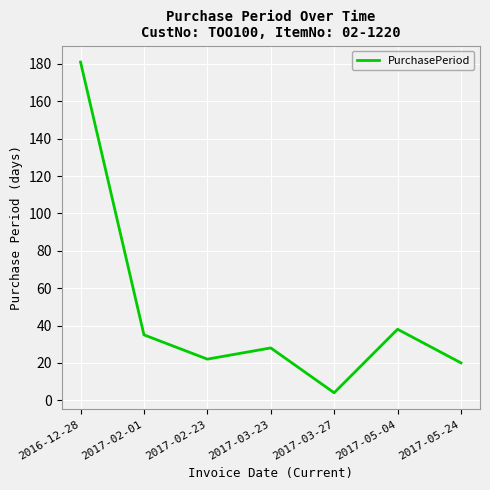

At which category does the chart reach its peak across all series?

2016-12-28